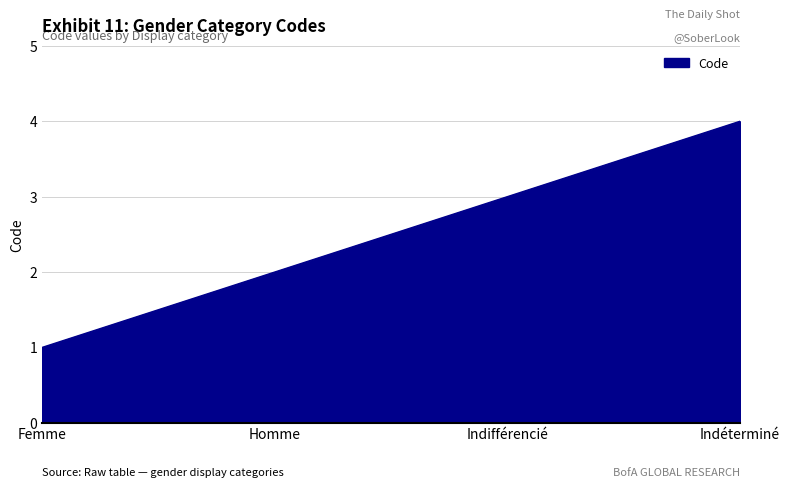

True or false: the data shows 3 at Homme.

False